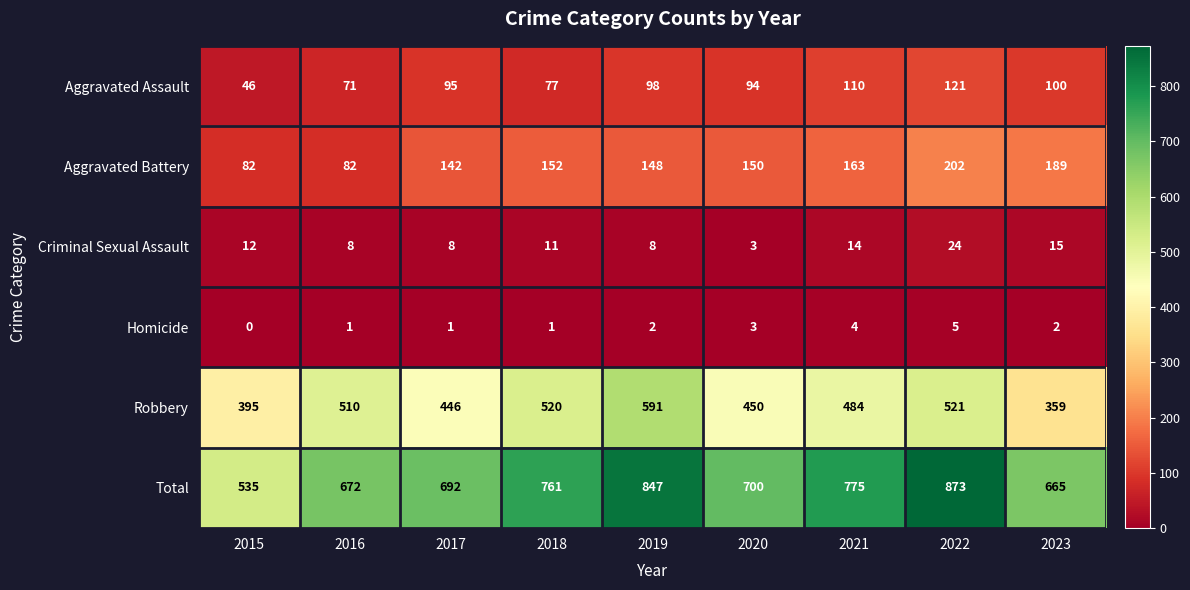

Rank the categories by Aggravated Assault value from lowest to highest.

2015, 2016, 2018, 2020, 2017, 2019, 2023, 2021, 2022